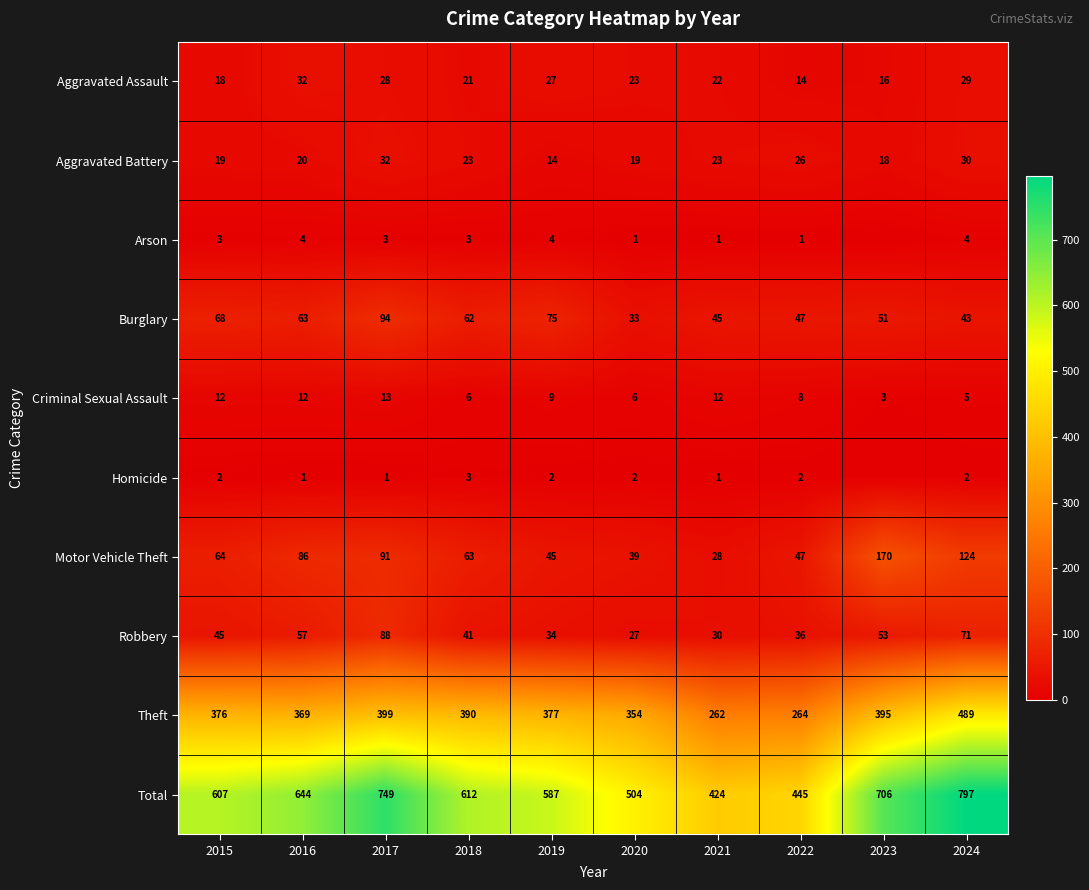

What is the sum of all Aggravated Assault values?

230